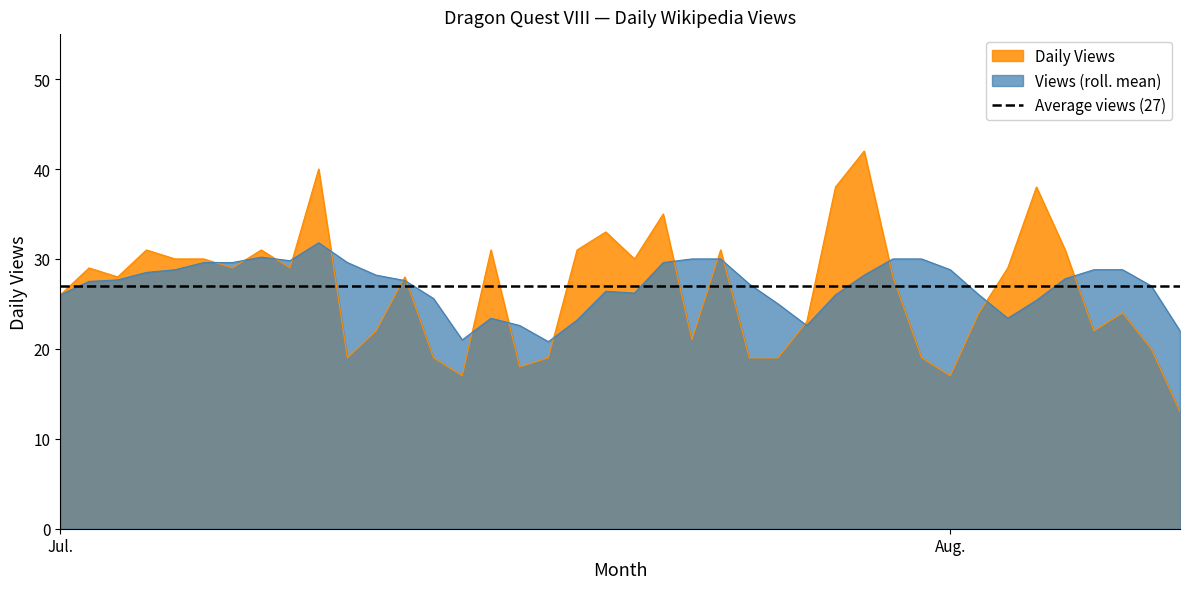

True or false: there are more than 2 points higher than both neighbors.

True